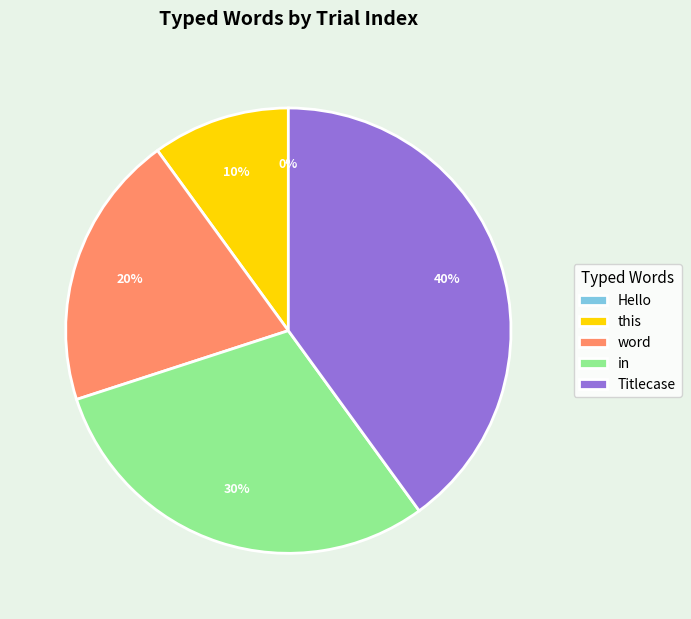

Which has a higher value, in or Hello?

in